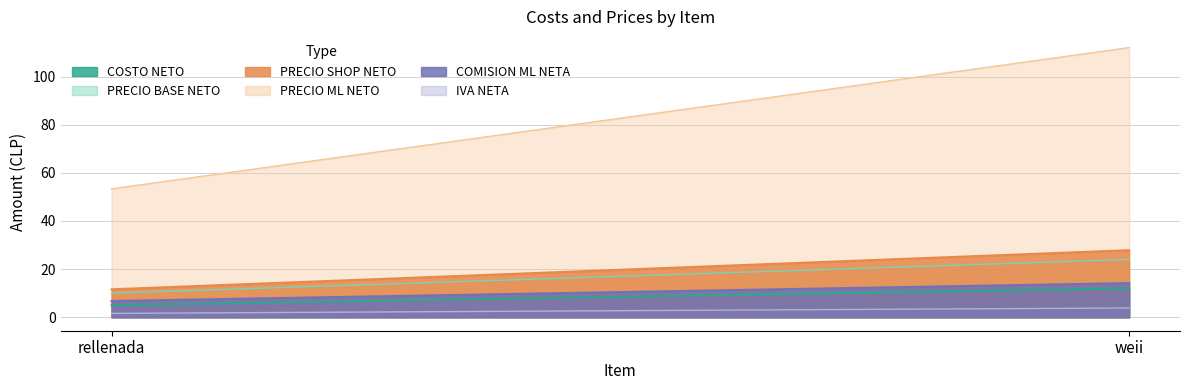

Is it true that COMISION ML NETA equals 6.7 at rellenada?

True